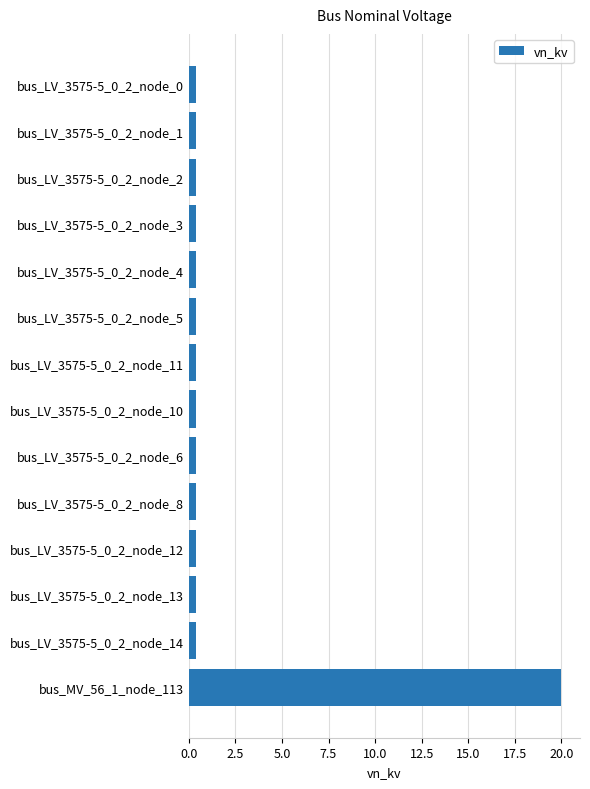

Reading top to bottom, what are all the values shown in this chart?

0.4	0.4	0.4	0.4	0.4	0.4	0.4	0.4	0.4	0.4	0.4	0.4	0.4	20.0